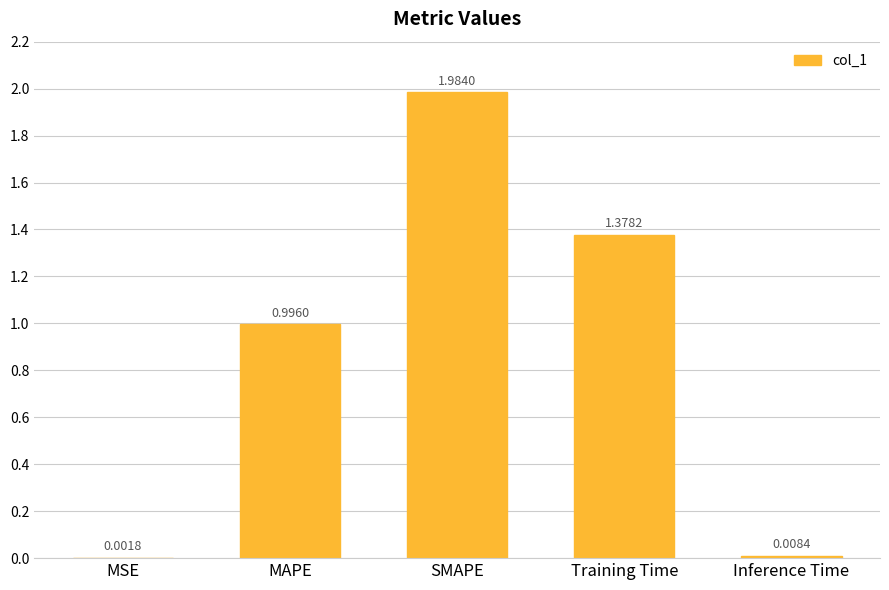

What is the ratio of the value at MAPE to the value at Training Time?

0.7